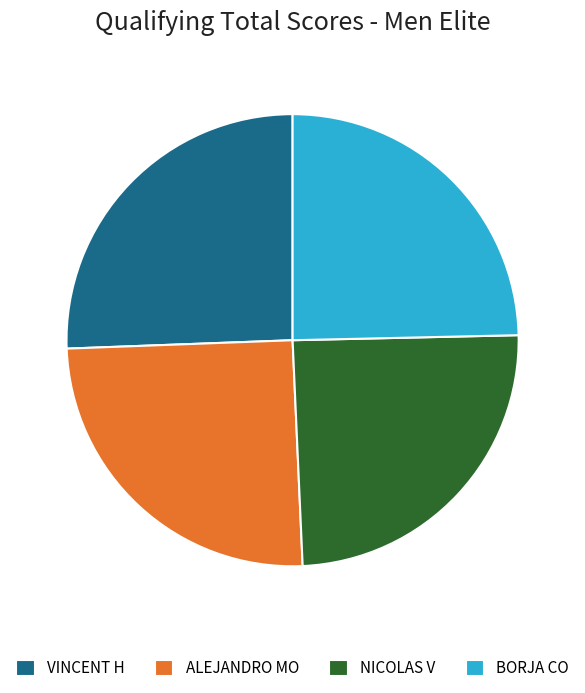

Is it true that NICOLAS V is 25% of the pie?

True